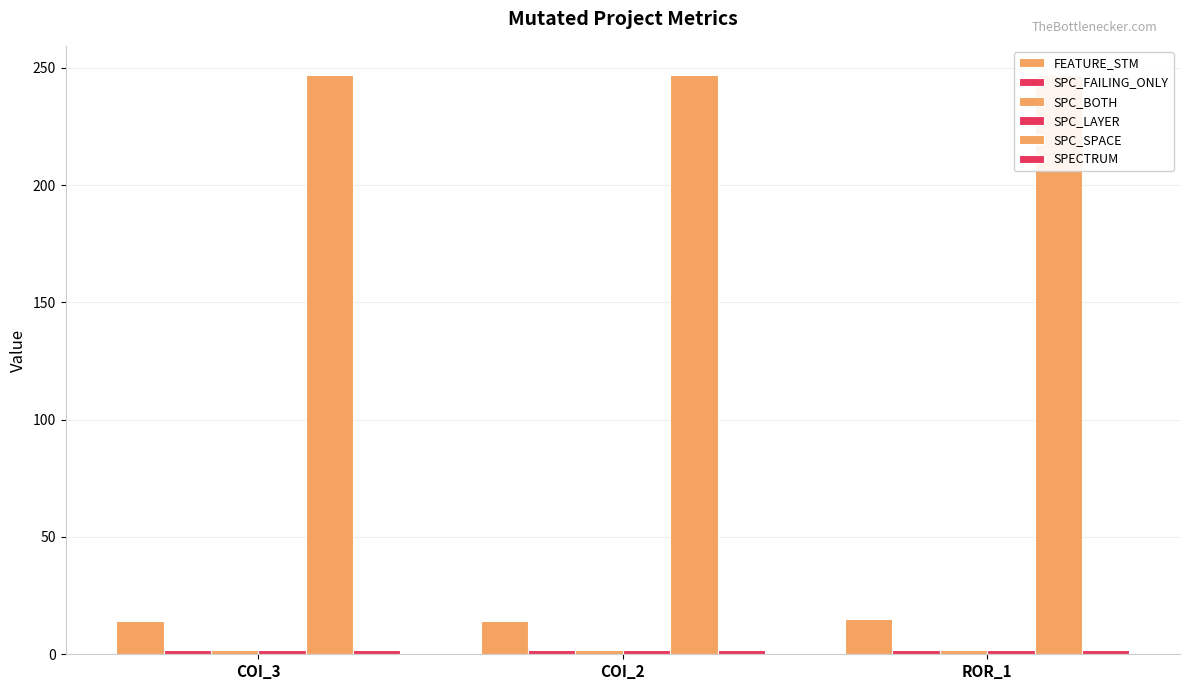

At which label does SPC_BOTH reach its minimum?

COI_3